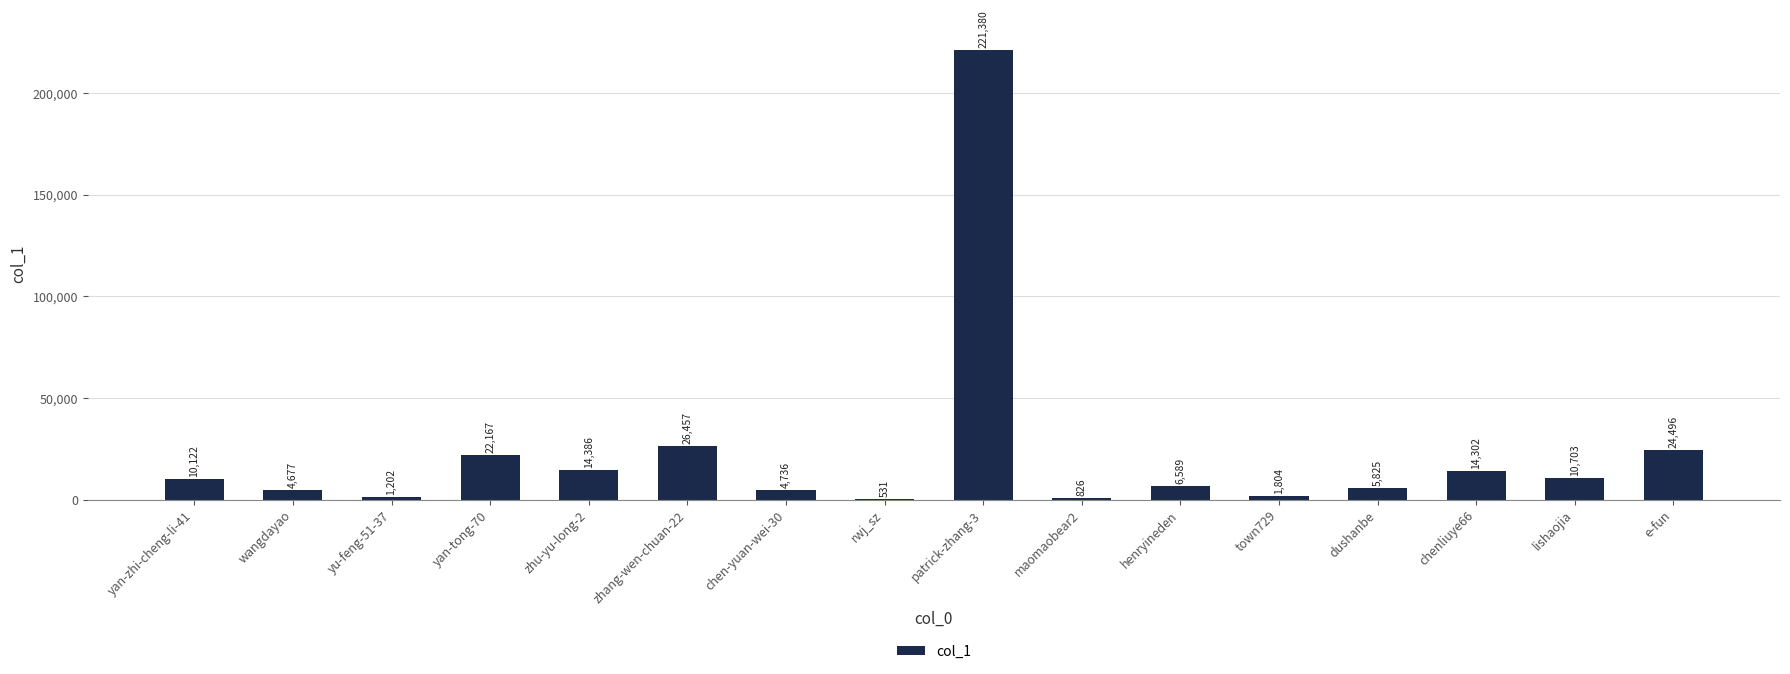

What is the approximate value at dushanbe?

5825